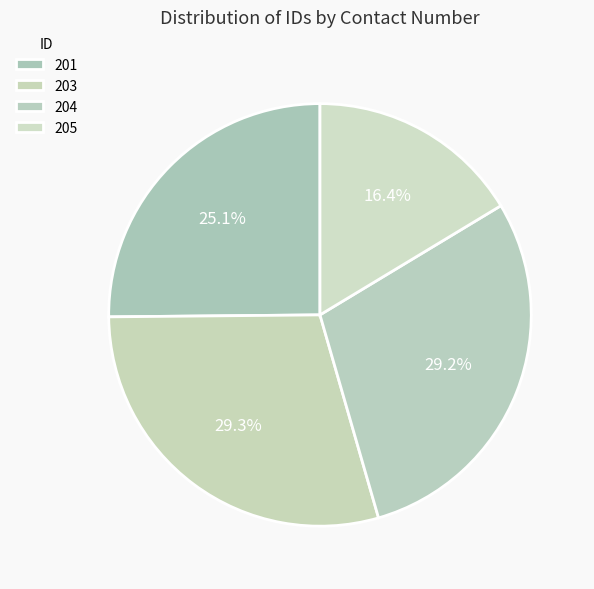

To the nearest percent, what is the average slice percentage?

25%